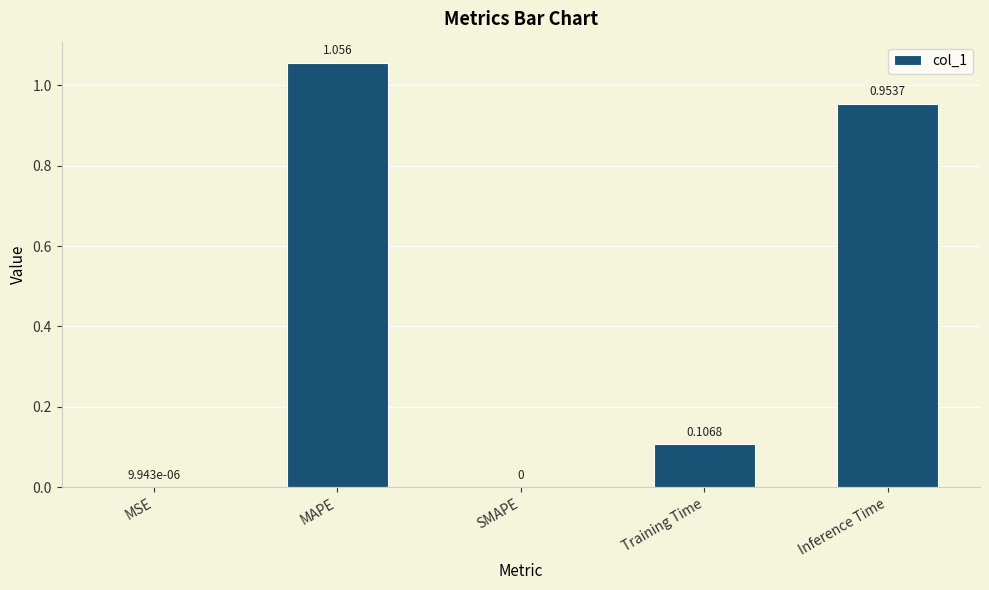

What is the sum of all values?

2.1